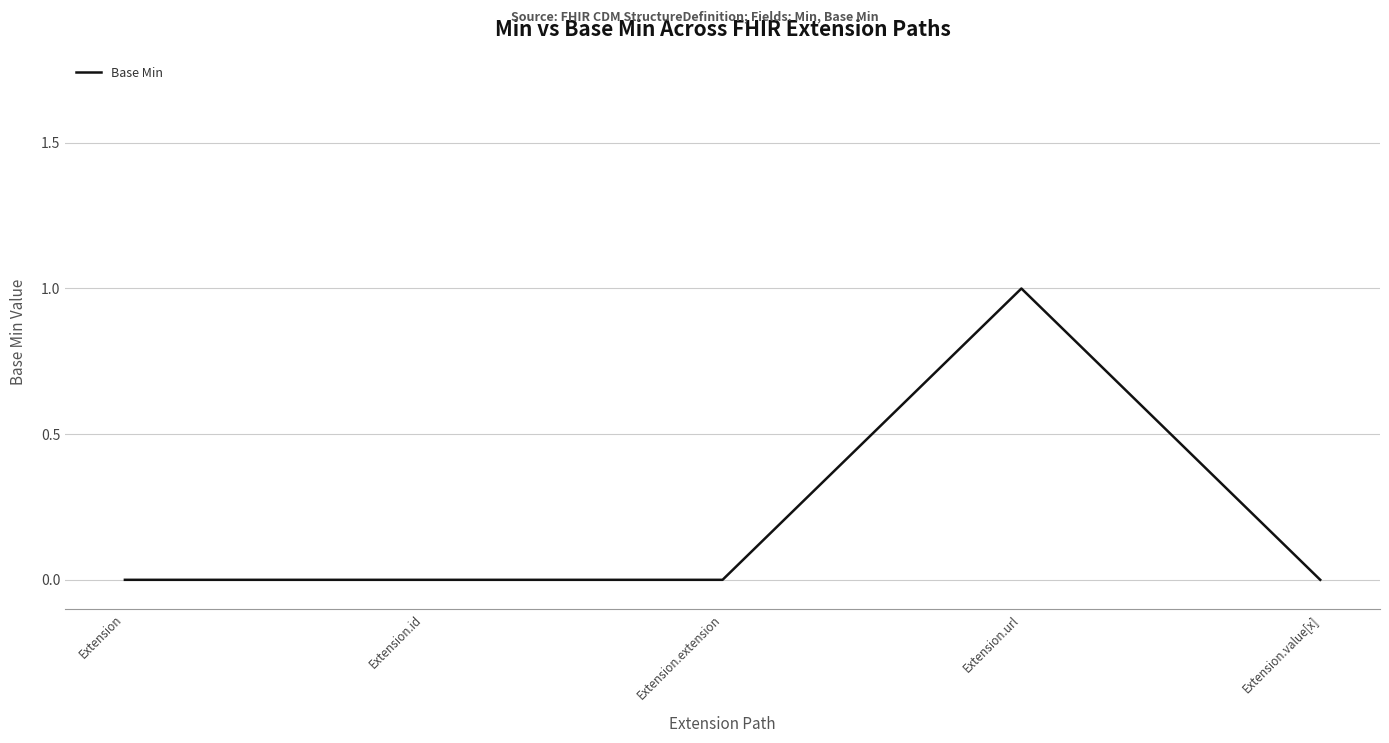

Reading left to right, extract all data points from this chart.

0	0	0	1	0